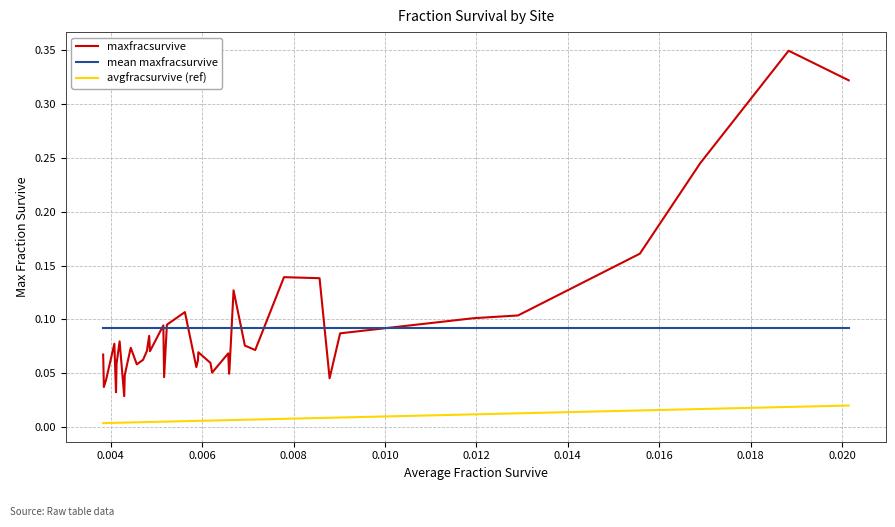

Which series has the widest spread of values?

maxfracsurvive